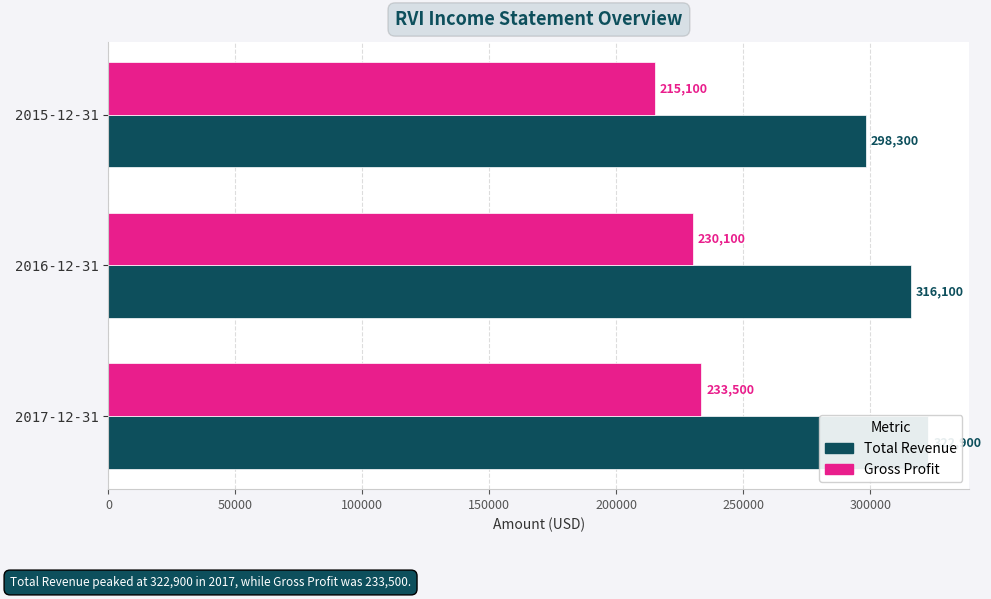

The value of Total Revenue at 2015-12-31 is 432807. True or false?

False